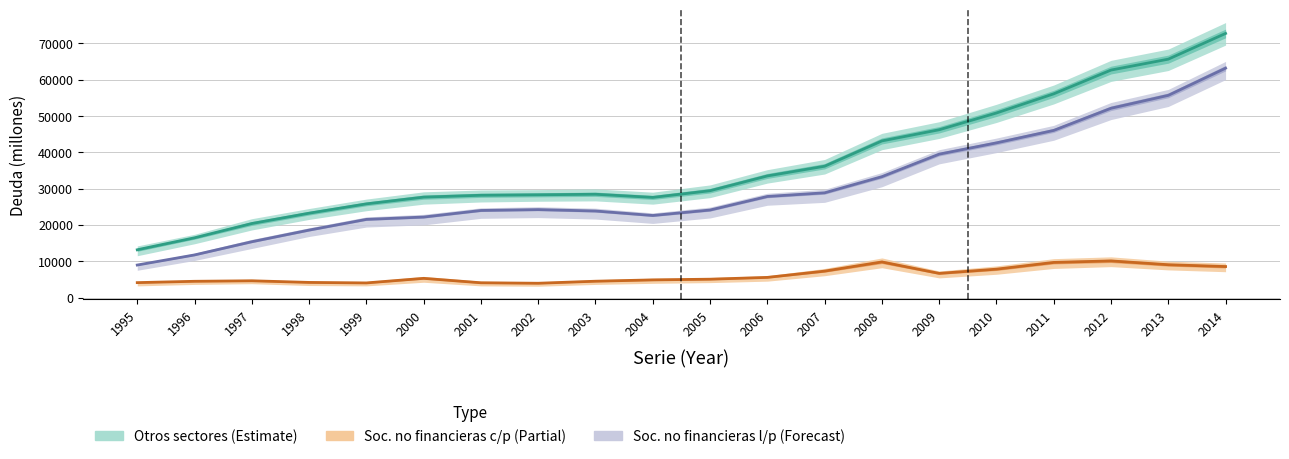

How many lines are shown in the chart?

3